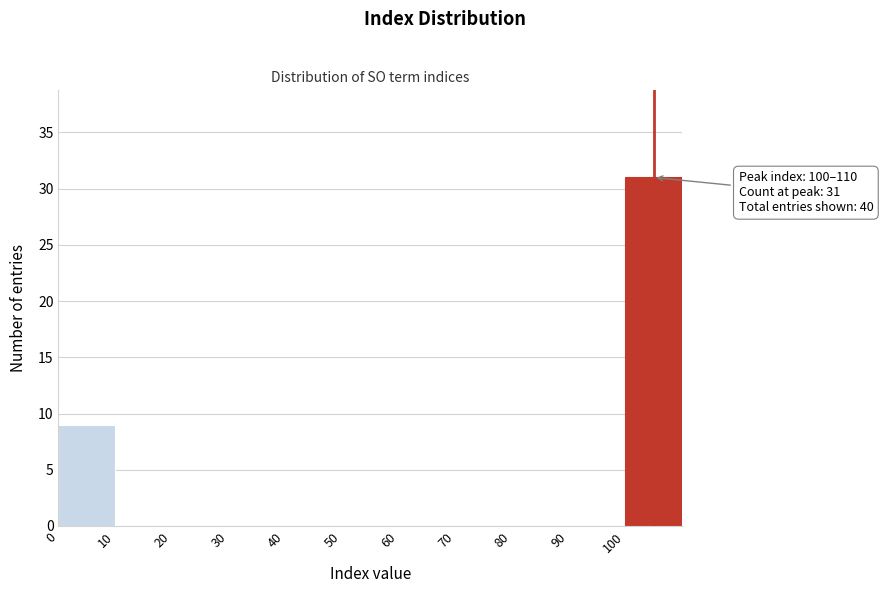

Which range on the x-axis has the tallest bar?

100 to 110